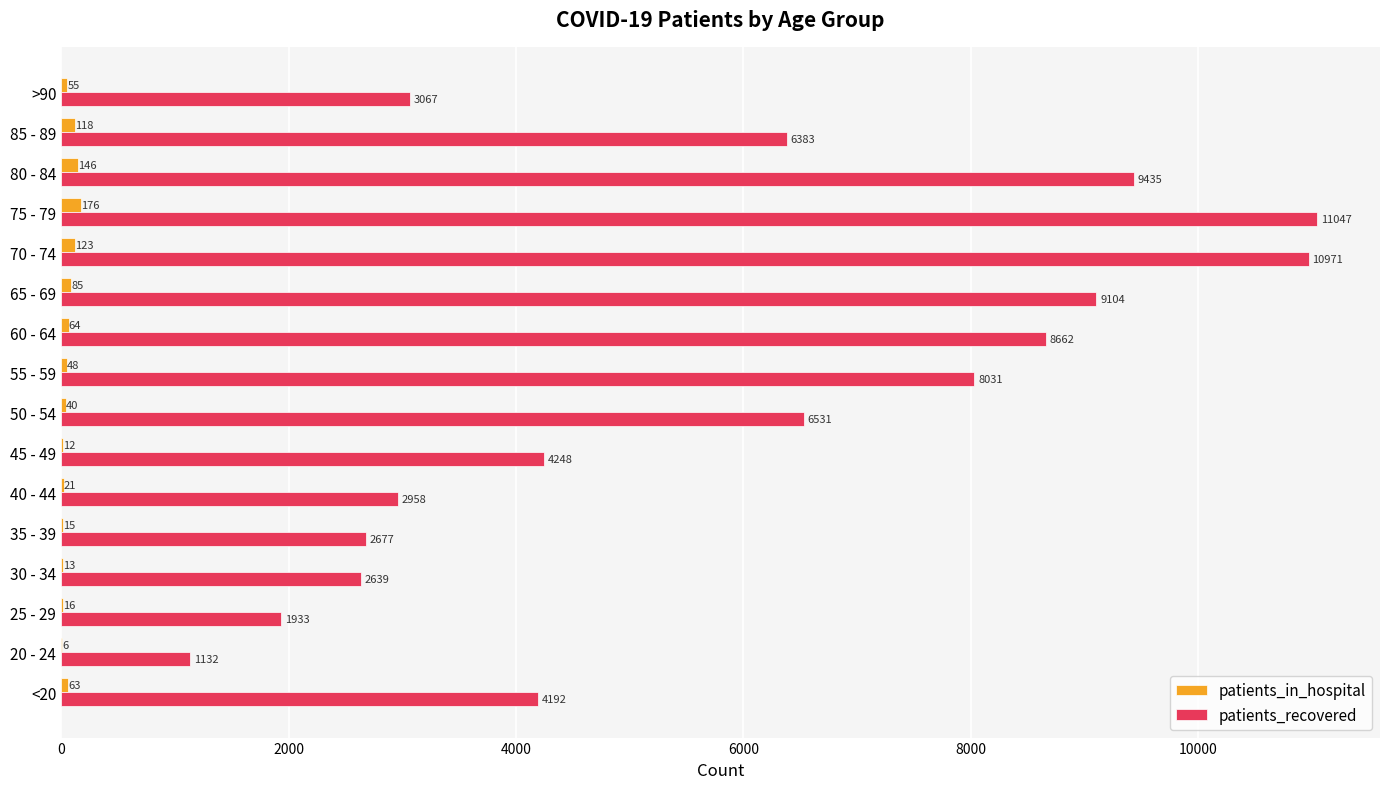

True or false: patients_in_hospital has a value of 55 at >90.

True